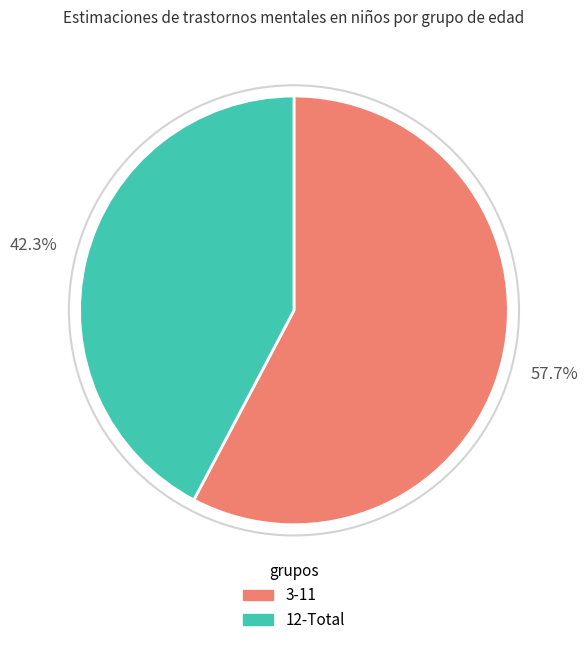

Is there a majority slice in this chart?

Yes